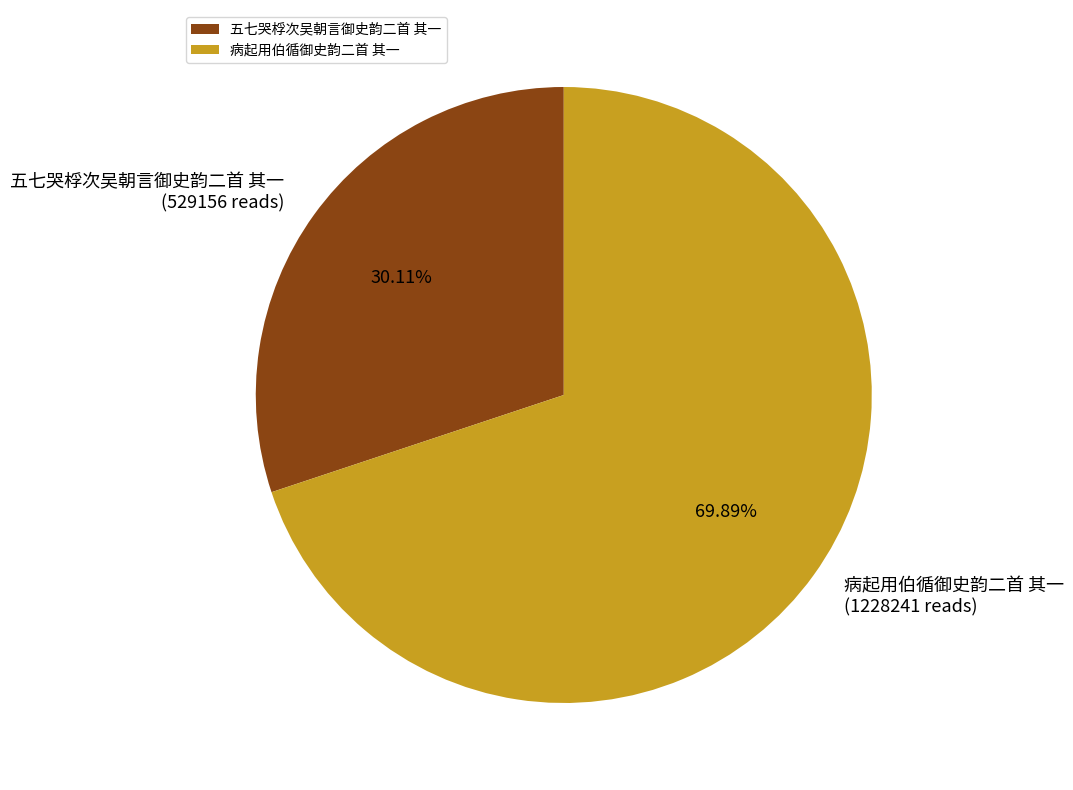

To the nearest percent, what percentage of the pie is 病起用伯循御史韵二首 其一?

70%